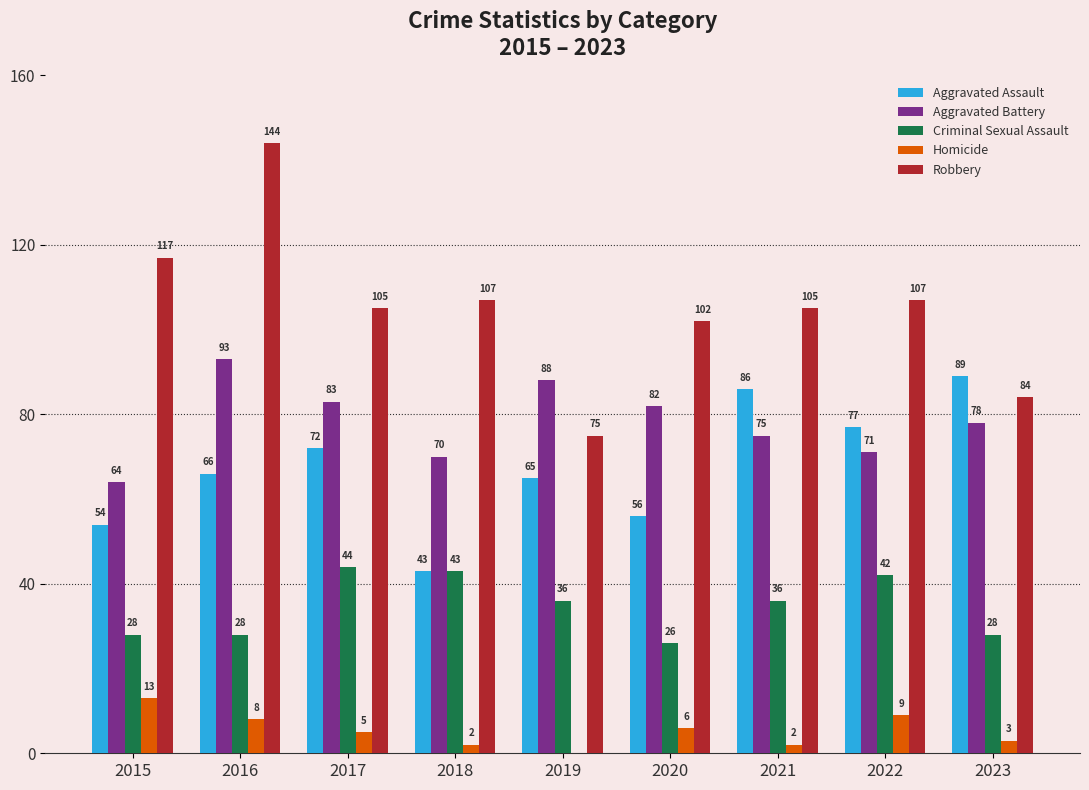

Is the value of Robbery at 2019 greater than the value of Aggravated Assault at 2015?

Yes